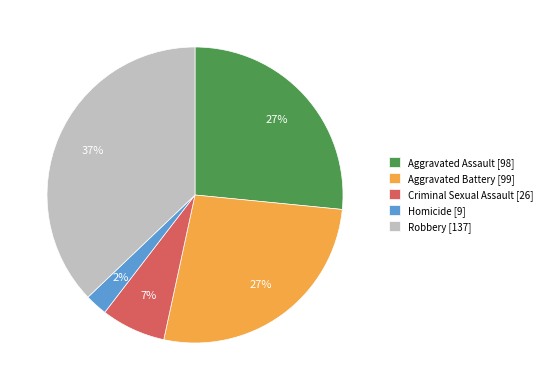

What percentage is the Robbery slice, to the nearest percent?

37%